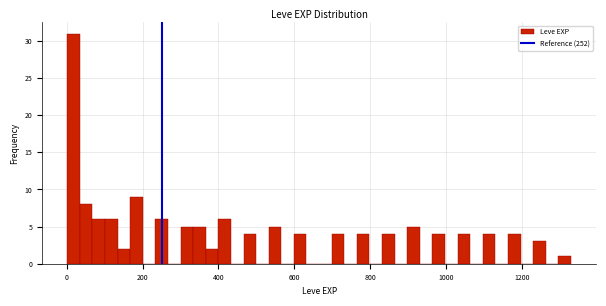

Read against the x-axis, roughly where is the centre of the tallest bar?

20